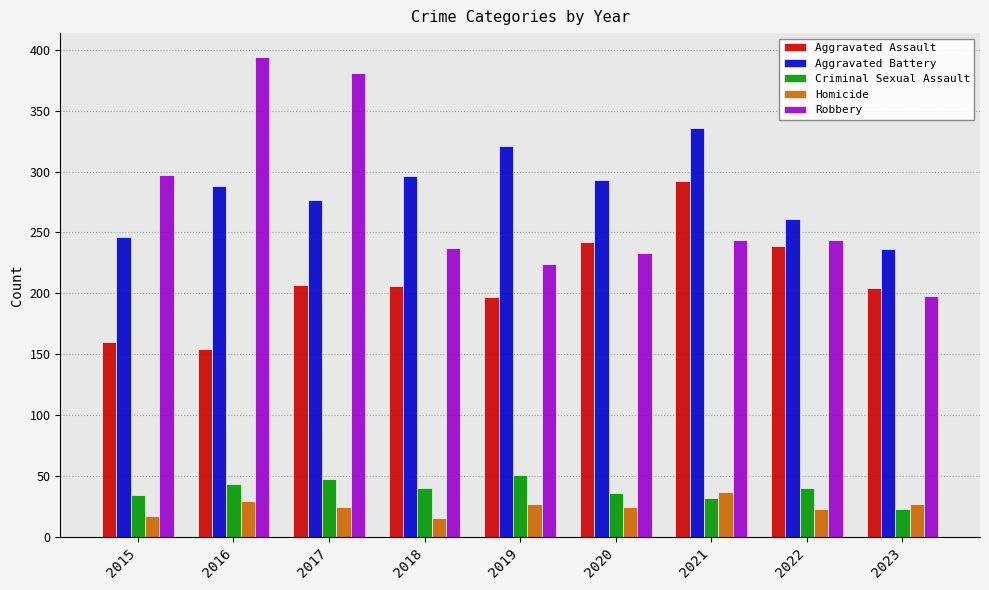

What is the difference between the maximum and second lowest values in the Criminal Sexual Assault series?

19